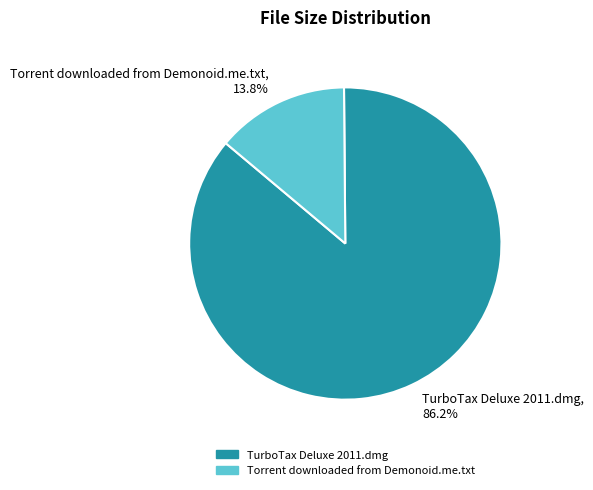

Between Torrent downloaded from Demonoid.me.txt and TurboTax Deluxe 2011.dmg, which is larger?

TurboTax Deluxe 2011.dmg